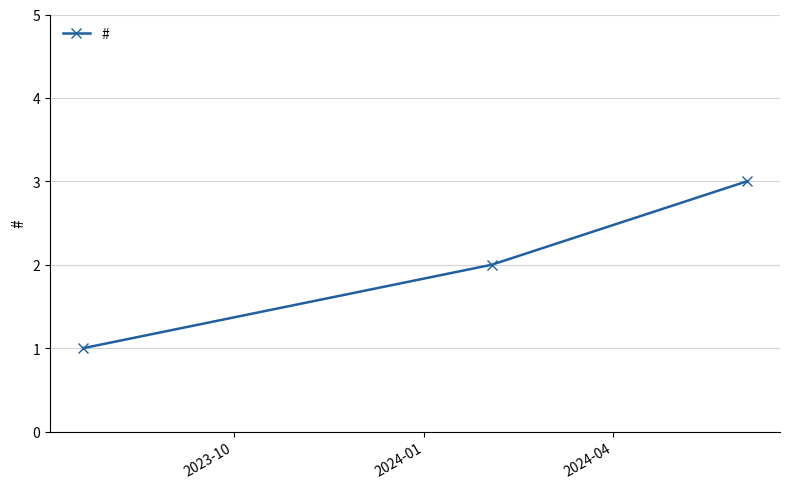

What is the sum of all values?

6